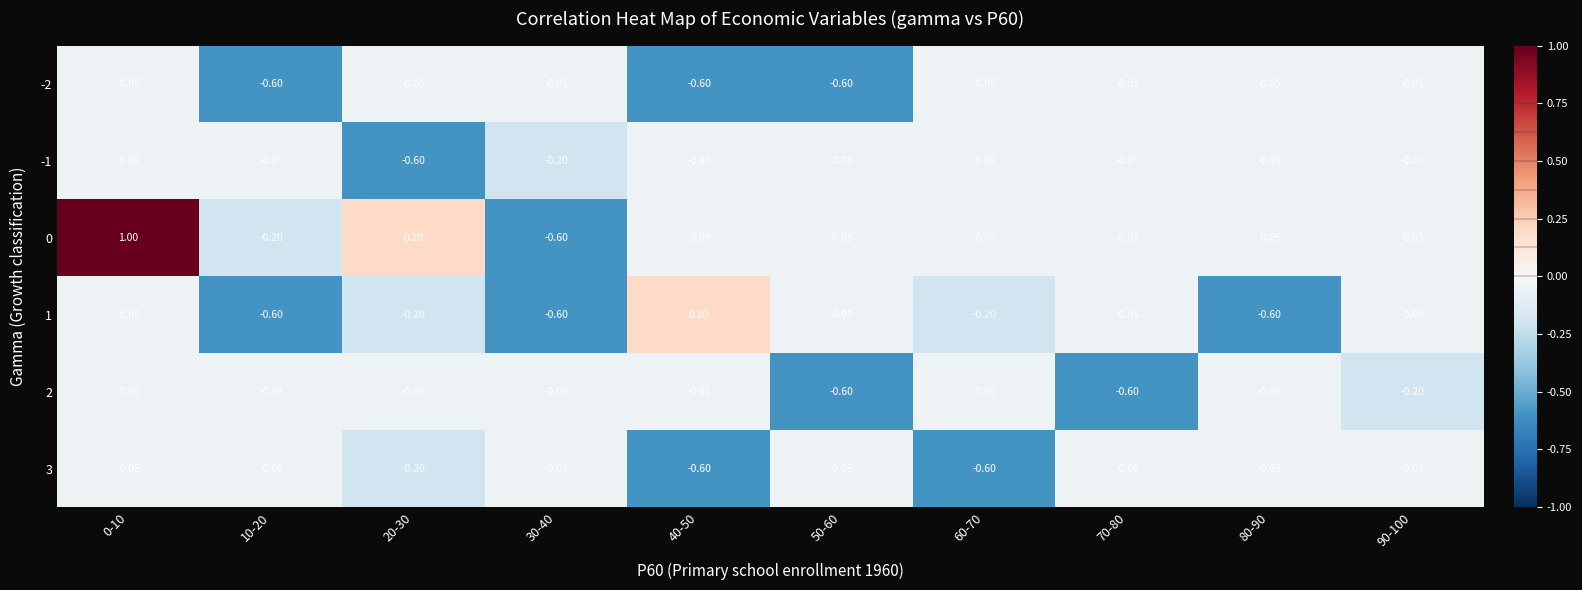

Is the value of -1 at 20-30 greater than the value of 1 at 40-50?

No